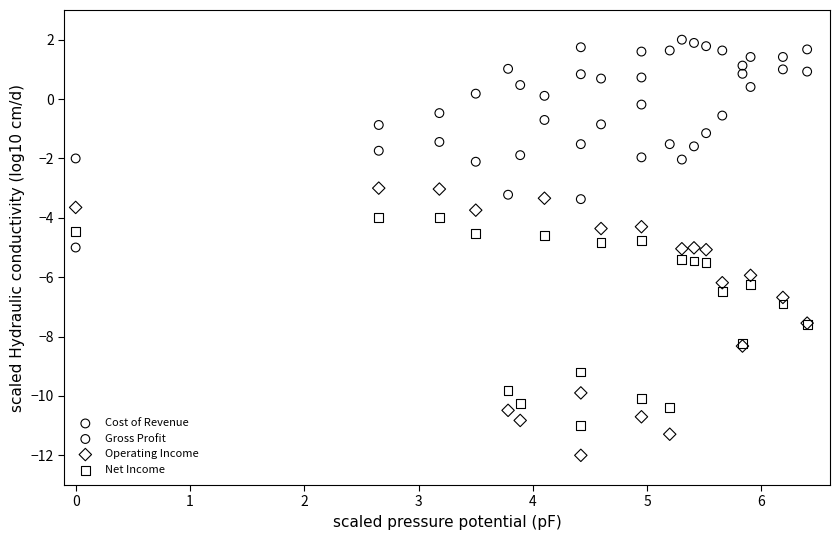

Which series reaches the minimum Y coordinate?

Operating Income